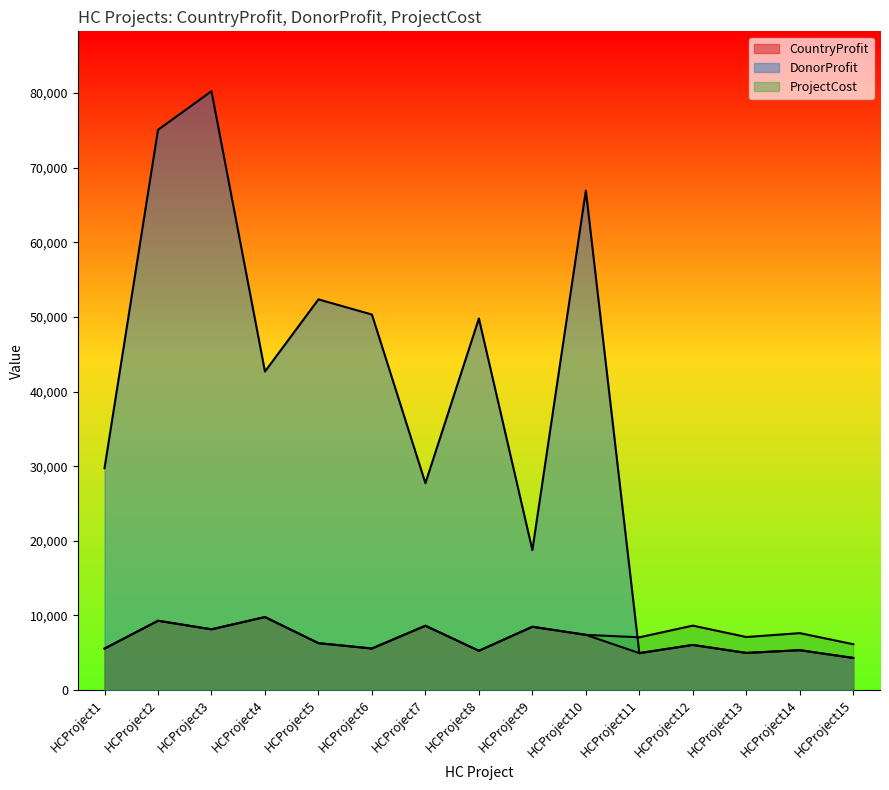

Reading left to right, transcribe all the data shown in this chart.

CountryProfit: HCProject1=5549	HCProject2=9279	HCProject3=8133	HCProject4=9776	HCProject5=6276	HCProject6=5561	HCProject7=8611	HCProject8=5254	HCProject9=8473	HCProject10=7392	HCProject11=4942	HCProject12=6039	HCProject13=4970	HCProject14=5335	HCProject15=4295
DonorProfit: HCProject1=29732	HCProject2=75075	HCProject3=80251	HCProject4=42683	HCProject5=52352	HCProject6=50320	HCProject7=27718	HCProject8=49794	HCProject9=18757	HCProject10=66938	HCProject11=4942	HCProject12=6039	HCProject13=4970	HCProject14=5335	HCProject15=4295
ProjectCost: HCProject1=5549	HCProject2=9279	HCProject3=8133	HCProject4=9776	HCProject5=6276	HCProject6=5561	HCProject7=8611	HCProject8=5254	HCProject9=8473	HCProject10=7392	HCProject11=7060	HCProject12=8628	HCProject13=7100	HCProject14=7622	HCProject15=6136